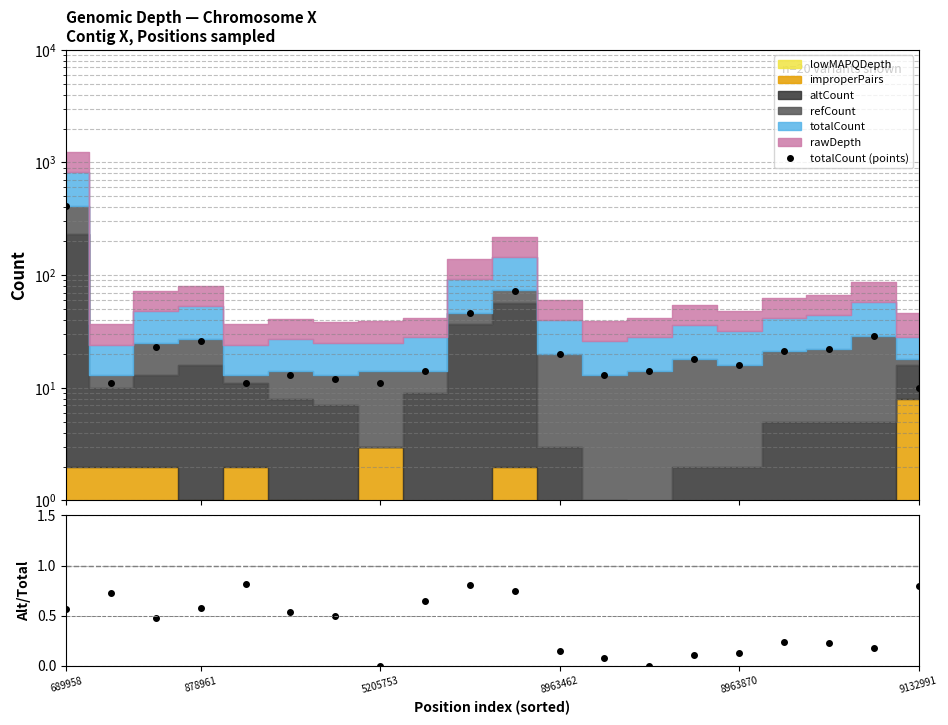

Which has a higher value, 12 or 19?

12